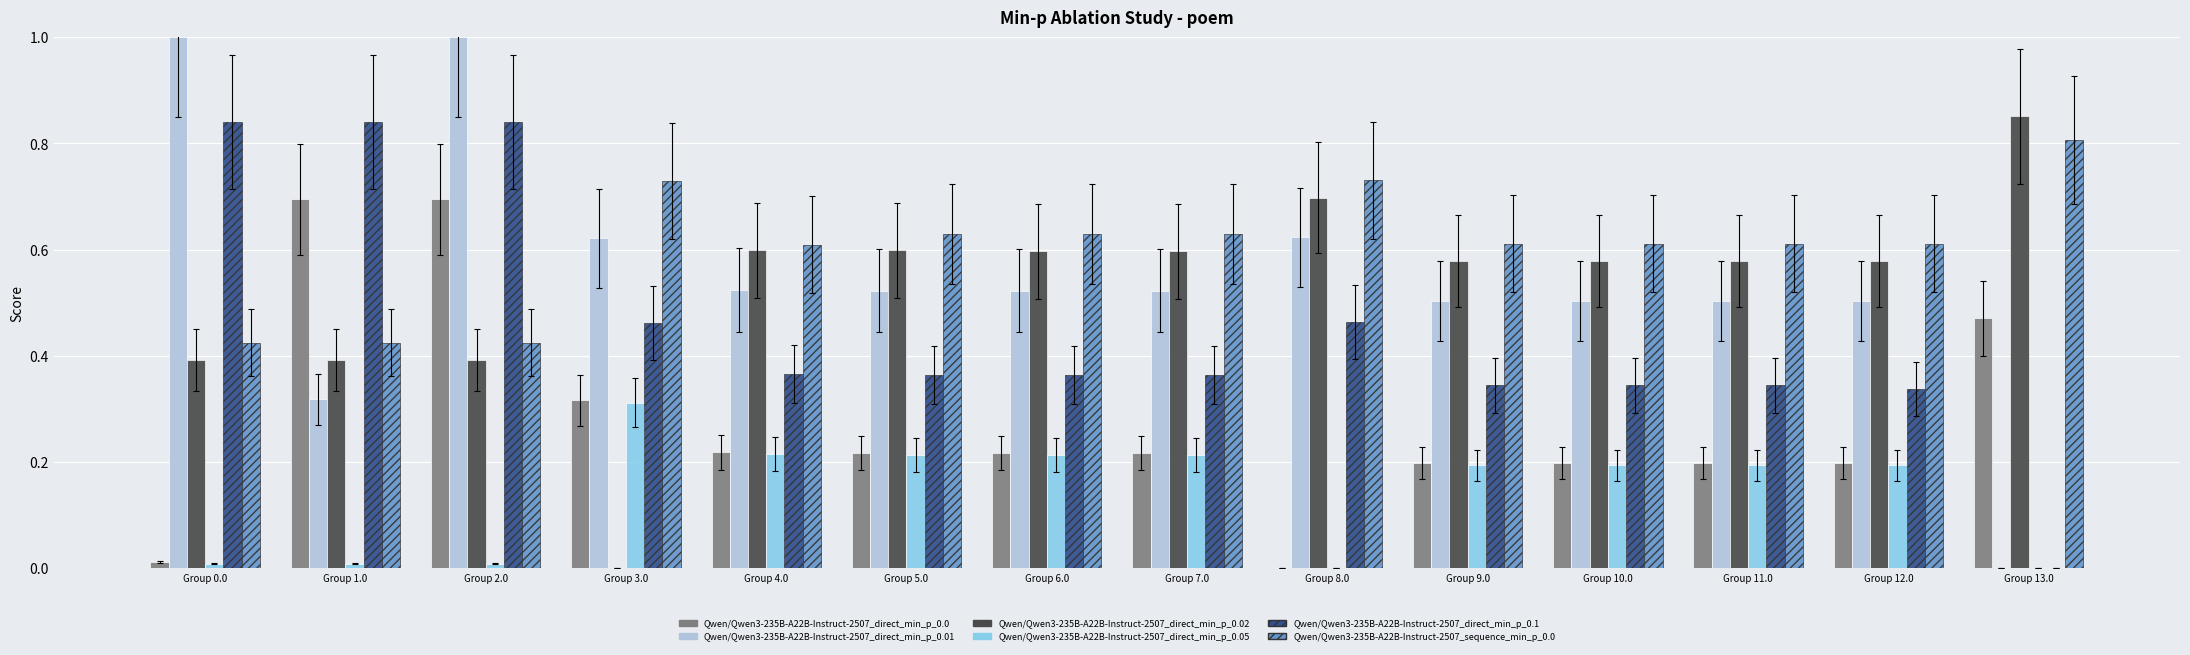

What is the maximum value shown in the chart?

1.0